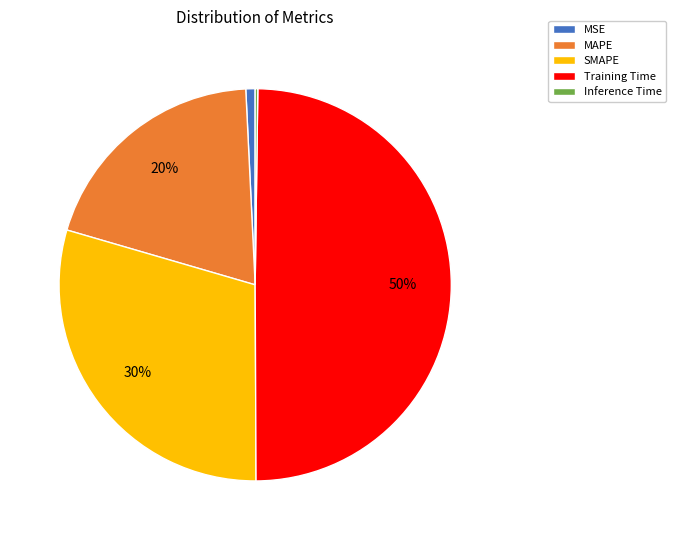

To the nearest percent, what is the average slice percentage?

20%